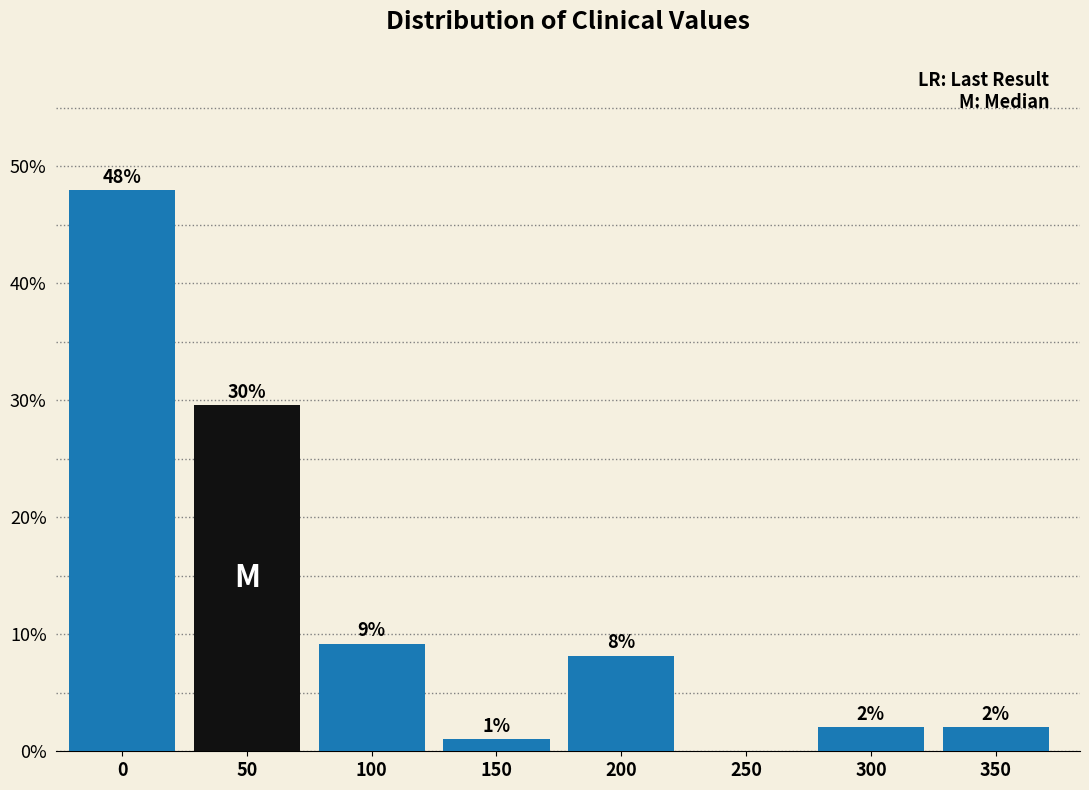

At which label is the value closest to 23?

50